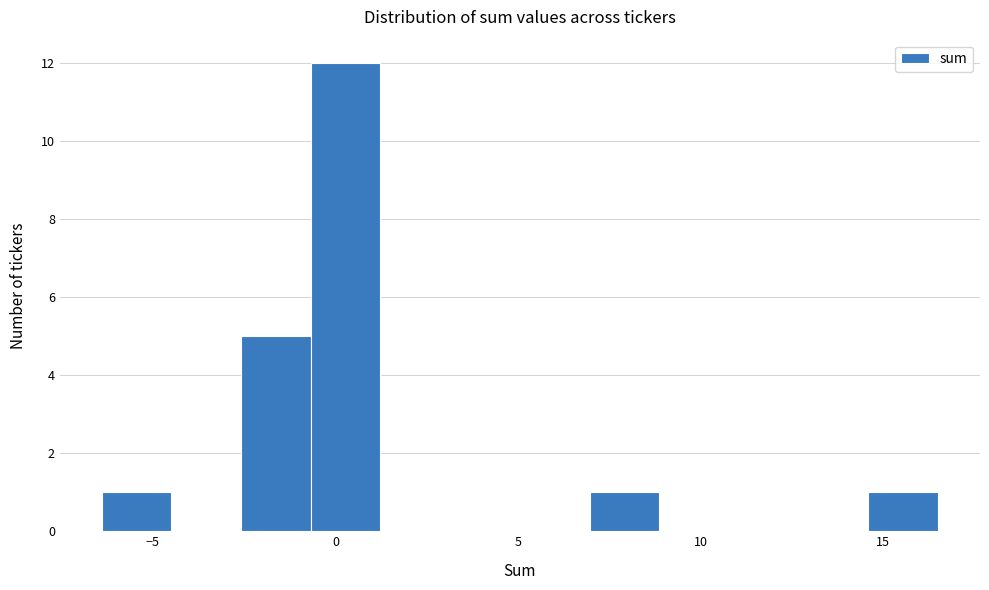

Around what value on the x-axis is the tallest bar? Give the approximate position of its centre, as read against the axis.

0.5